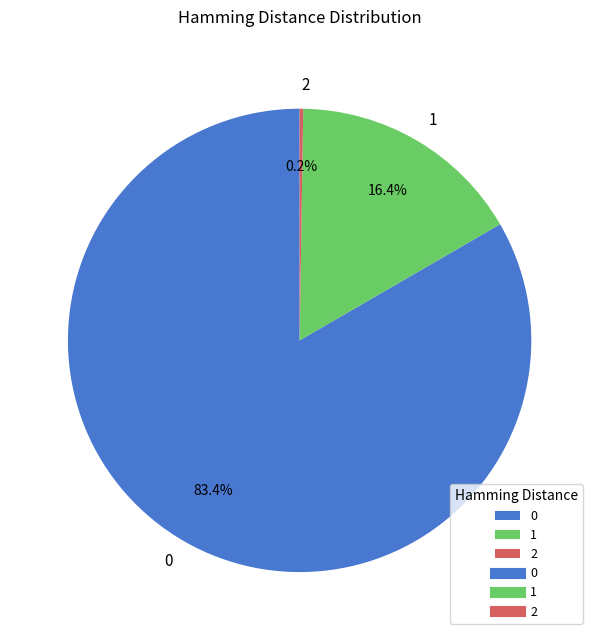

To the nearest percent, what percentage of the pie is 0?

83%